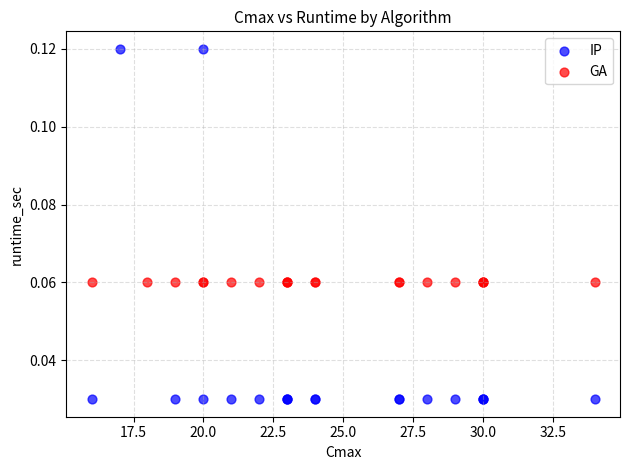

Which series contains the highest Y value?

IP